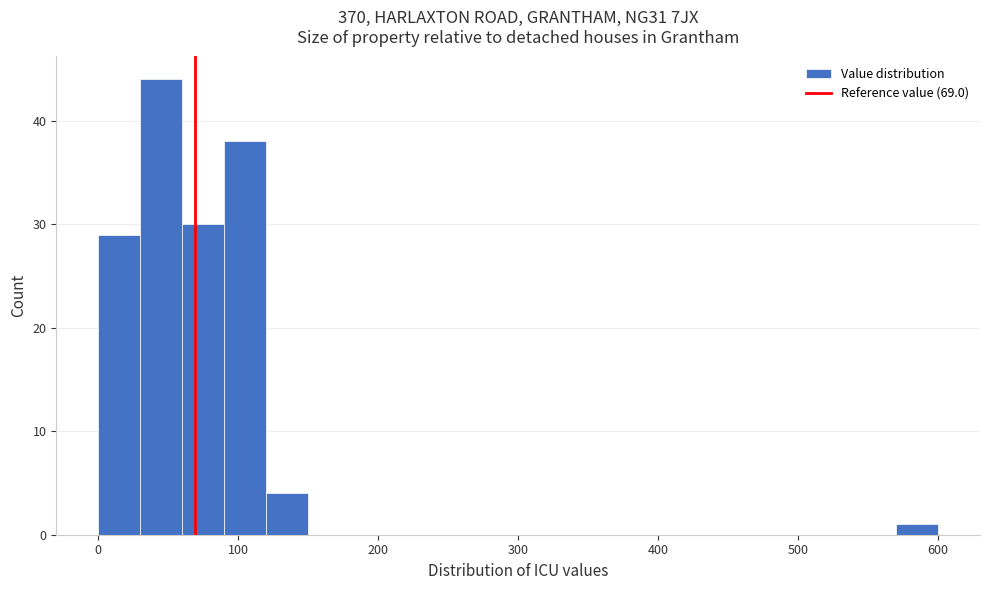

Around what value on the x-axis is the tallest bar? Give the approximate position of its centre, as read against the axis.

50